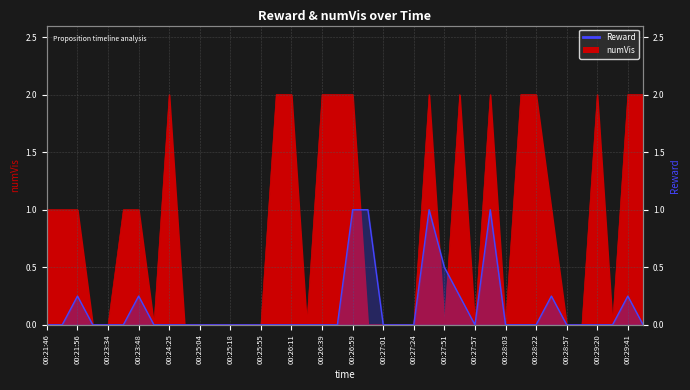

Is it true that the value at 25 is 1.0?

True